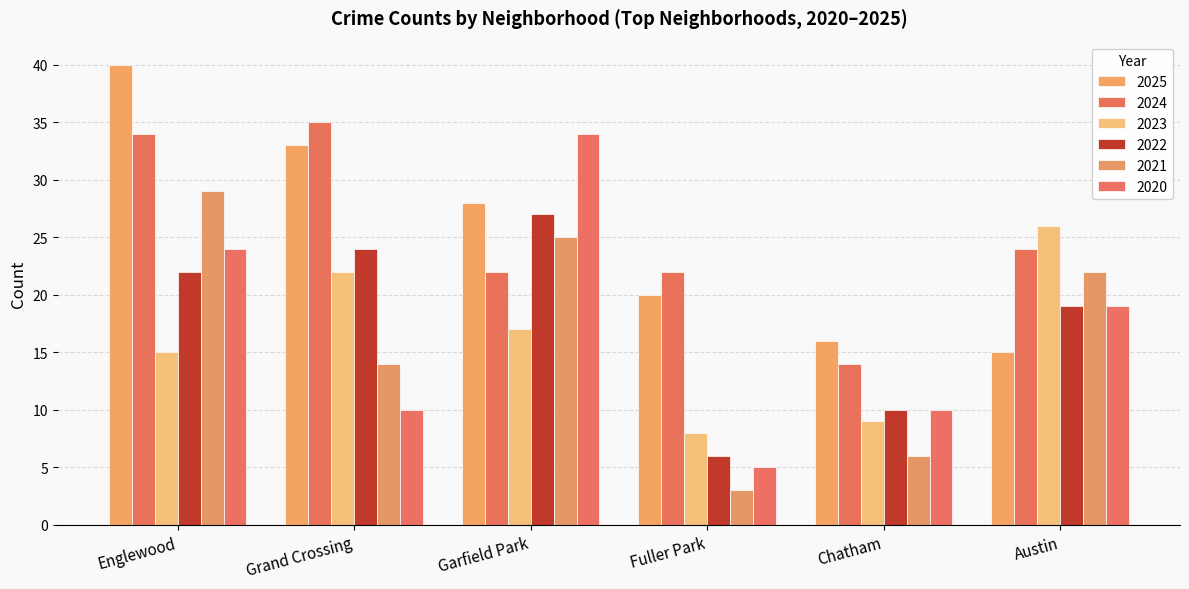

What is the lowest value of the 2021 series?

3